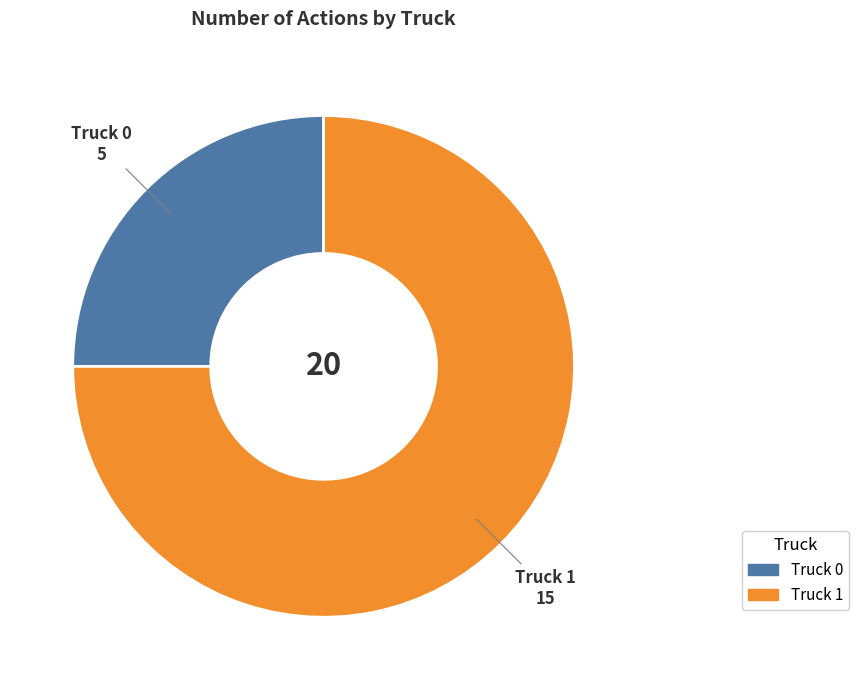

How many slices are in this pie chart?

2